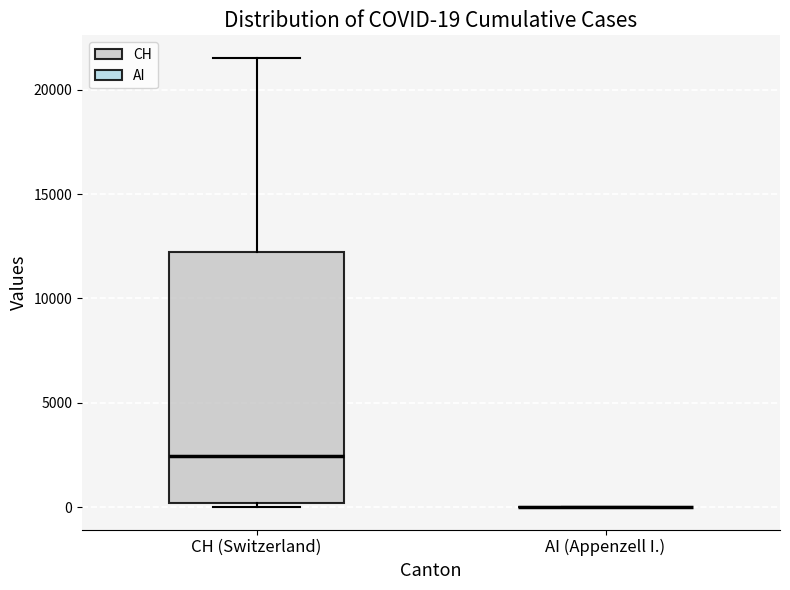

Which box is the tallest, from its lower edge to its upper edge?

CH (Switzerland)